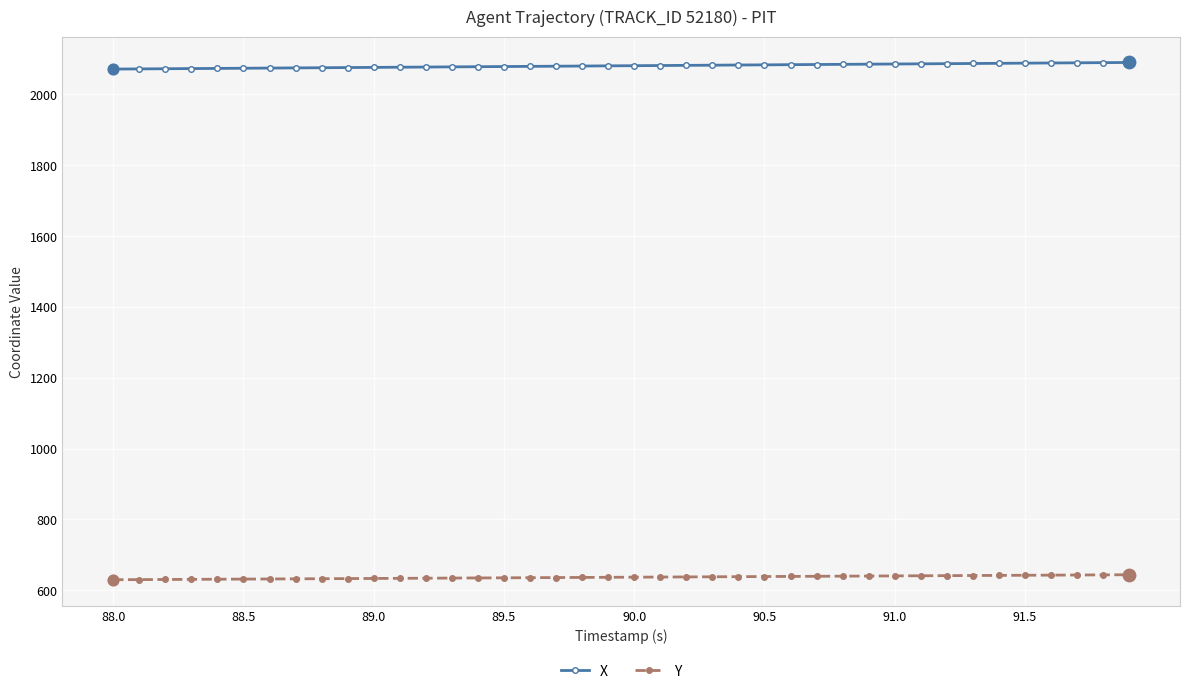

Which series has the largest total across all categories?

X